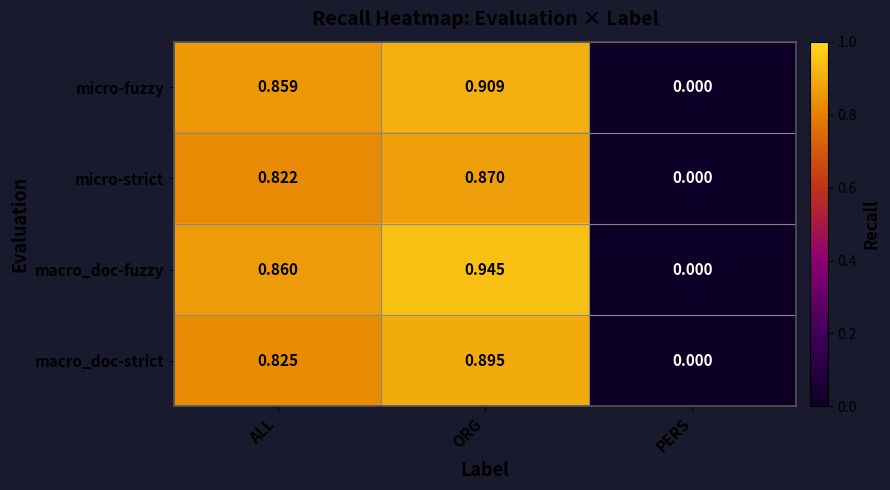

Which series has the widest spread of values?

macro_doc-fuzzy